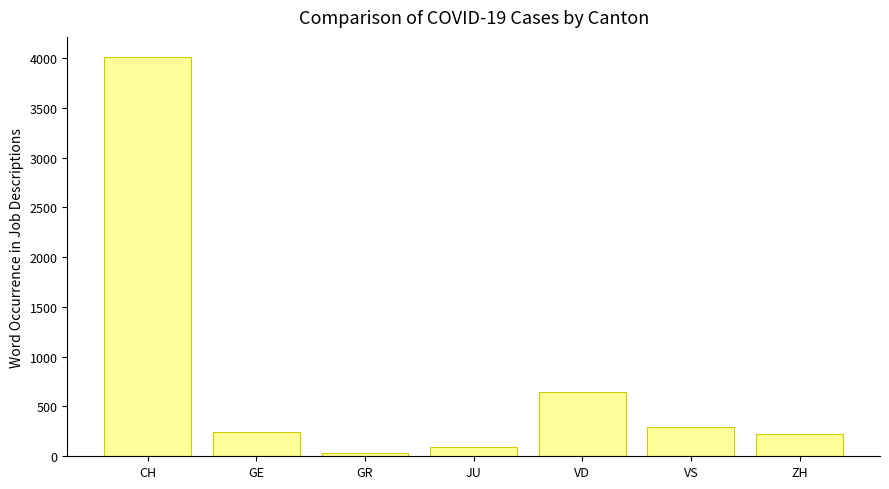

What position from the left is ZH?

7